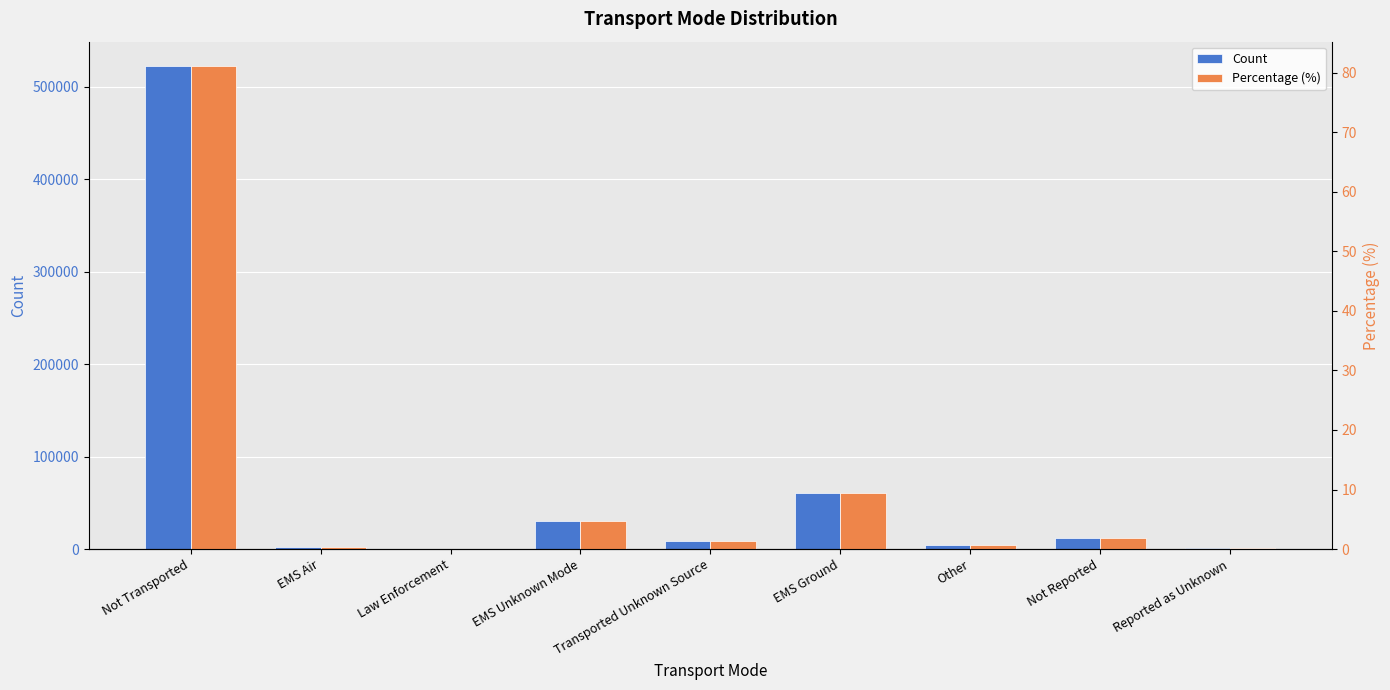

At which label does Percentage (%) reach its minimum?

Law Enforcement